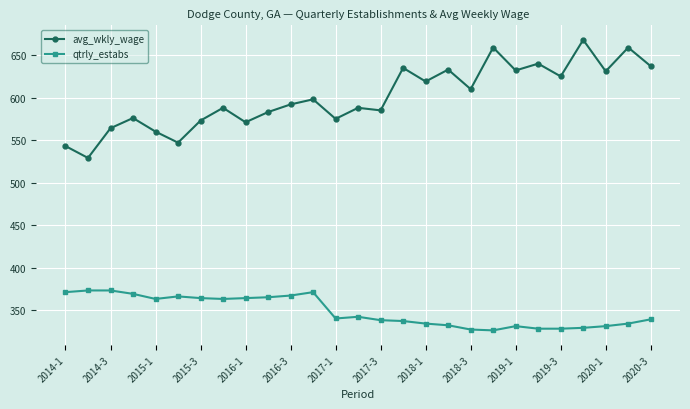

What is the lowest value of the avg_wkly_wage series?

529